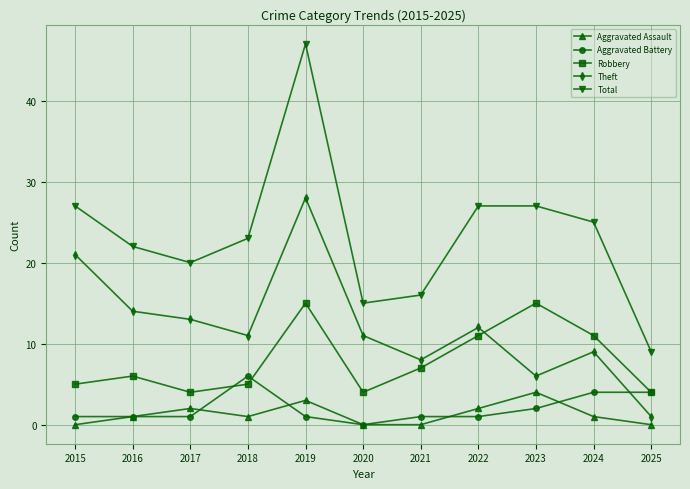

Where is Theft nearest to the value 14?

2016